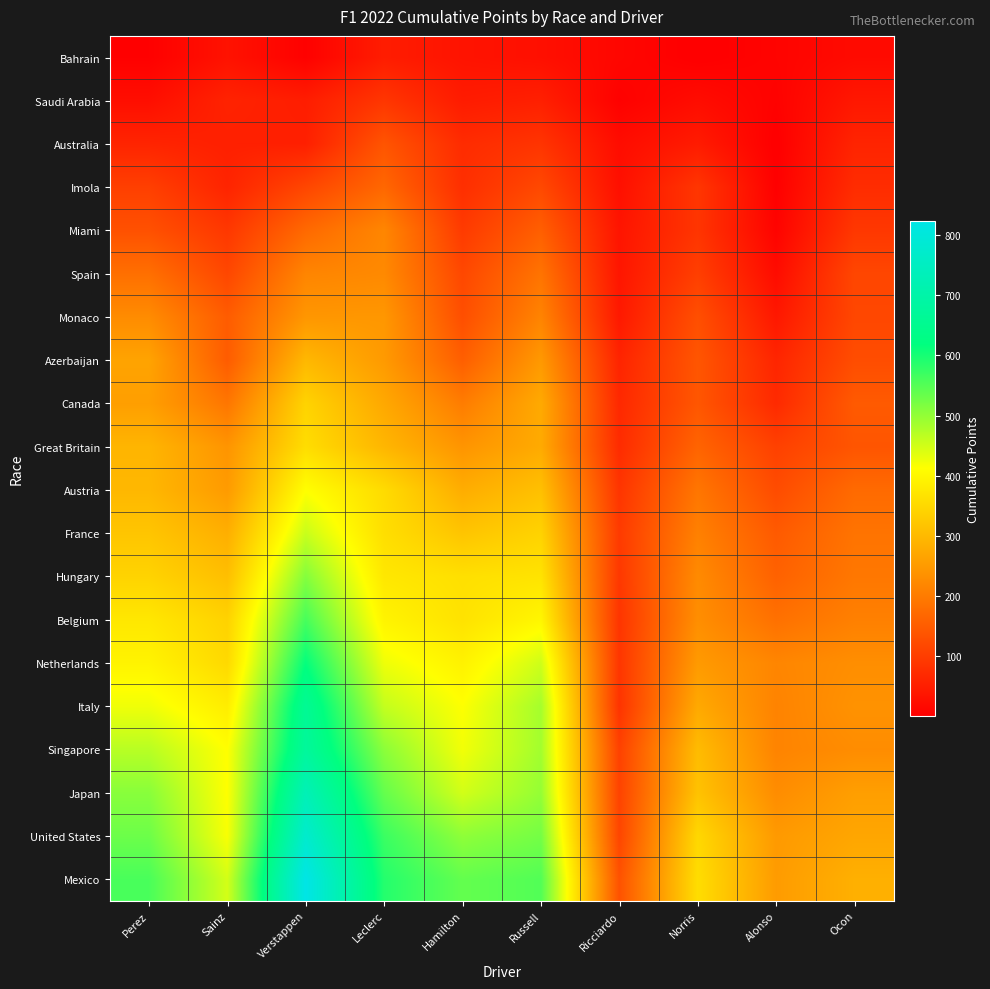

Reading left to right, extract all data points from this chart.

Bahrain: Perez=4	Sainz=32	Verstappen=5	Leclerc=49	Hamilton=34	Russell=28	Ricciardo=13	Norris=1	Alonso=9	Ocon=20
Saudi Arabia: Perez=26	Sainz=59	Verstappen=50	Leclerc=90	Hamilton=47	Russell=54	Ricciardo=5	Norris=23	Alonso=6	Ocon=41
Australia: Perez=61	Sainz=54	Verstappen=54	Leclerc=139	Hamilton=73	Russell=87	Ricciardo=23	Norris=47	Alonso=1	Ocon=61
Imola: Perez=105	Sainz=61	Verstappen=116	Leclerc=169	Hamilton=78	Russell=120	Ricciardo=28	Norris=90	Alonso=3	Ocon=74
Miami: Perez=133	Sainz=92	Verstappen=172	Leclerc=219	Hamilton=97	Russell=156	Ricciardo=36	Norris=88	Alonso=8	Ocon=92
Spain: Perez=182	Sainz=117	Verstappen=217	Leclerc=224	Hamilton=118	Russell=189	Ricciardo=38	Norris=104	Alonso=22	Ocon=116
Monaco: Perez=228	Sainz=151	Verstappen=245	Leclerc=246	Hamilton=129	Russell=215	Ricciardo=43	Norris=130	Alonso=41	Ocon=117
Azerbaijan: Perez=266	Sainz=151	Verstappen=299	Leclerc=251	Hamilton=155	Russell=249	Ricciardo=61	Norris=141	Alonso=63	Ocon=127
Canada: Perez=258	Sainz=193	Verstappen=343	Leclerc=274	Hamilton=203	Russell=276	Ricciardo=68	Norris=142	Alonso=70	Ocon=148
Great Britain: Perez=294	Sainz=242	Verstappen=359	Leclerc=296	Hamilton=242	Russell=277	Ricciardo=73	Norris=164	Alonso=107	Ocon=140
Austria: Perez=298	Sainz=252	Verstappen=412	Leclerc=356	Hamilton=281	Russell=312	Ricciardo=88	Norris=193	Alonso=125	Ocon=174
France: Perez=320	Sainz=284	Verstappen=457	Leclerc=361	Hamilton=319	Russell=342	Ricciardo=97	Norris=210	Alonso=148	Ocon=189
Hungary: Perez=343	Sainz=310	Verstappen=512	Leclerc=375	Hamilton=363	Russell=369	Ricciardo=93	Norris=226	Alonso=160	Ocon=195
Belgium: Perez=375	Sainz=341	Verstappen=561	Leclerc=395	Hamilton=367	Russell=399	Ricciardo=88	Norris=232	Alonso=184	Ocon=209
Netherlands: Perez=395	Sainz=352	Verstappen=615	Leclerc=426	Hamilton=392	Russell=452	Ricciardo=90	Norris=251	Alonso=218	Ocon=232
Italy: Perez=425	Sainz=384	Verstappen=660	Leclerc=461	Hamilton=414	Russell=485	Ricciardo=86	Norris=275	Alonso=214	Ocon=238
Singapore: Perez=470	Sainz=412	Verstappen=675	Leclerc=506	Hamilton=423	Russell=487	Ricciardo=108	Norris=305	Alonso=215	Ocon=229
Japan: Perez=508	Sainz=413	Verstappen=729	Leclerc=537	Hamilton=449	Russell=498	Ricciardo=111	Norris=316	Alonso=229	Ocon=258
United States: Perez=531	Sainz=418	Verstappen=775	Leclerc=571	Hamilton=503	Russell=524	Ricciardo=115	Norris=350	Alonso=250	Ocon=270
Mexico: Perez=559	Sainz=448	Verstappen=824	Leclerc=589	Hamilton=538	Russell=552	Ricciardo=135	Norris=359	Alonso=253	Ocon=286